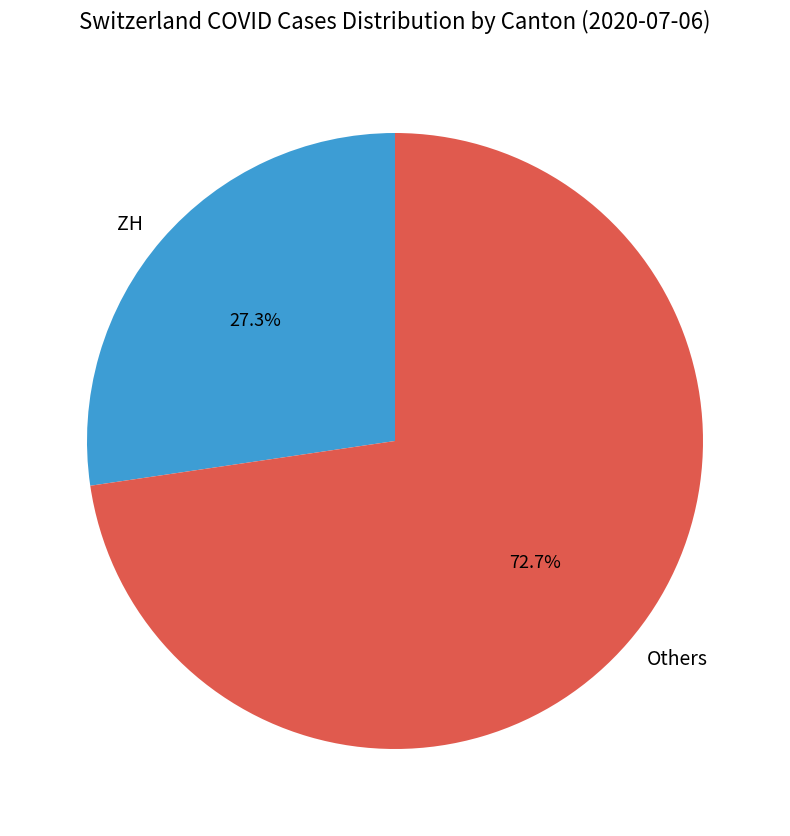

Combined, do ZH and Others account for over 50%?

Yes